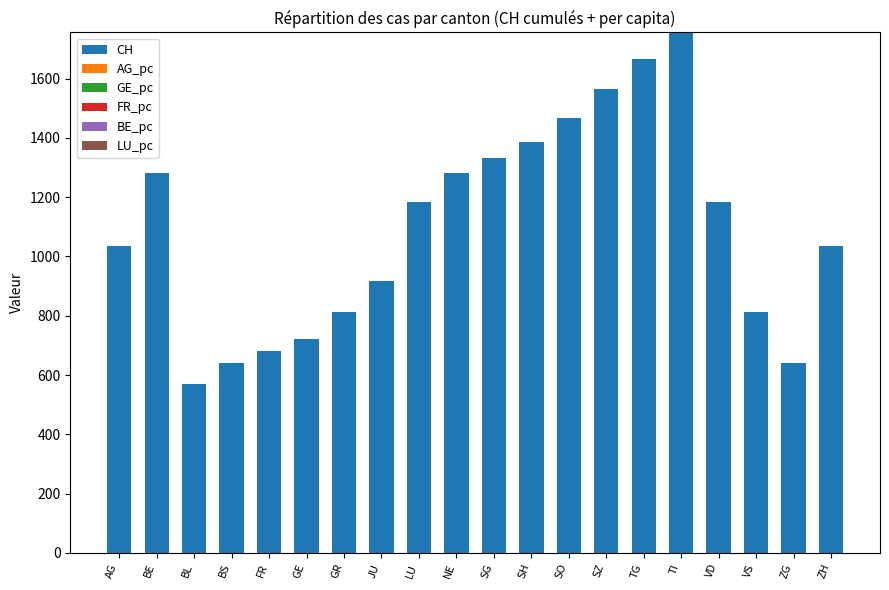

Does the chart contain stacked bars?

Yes